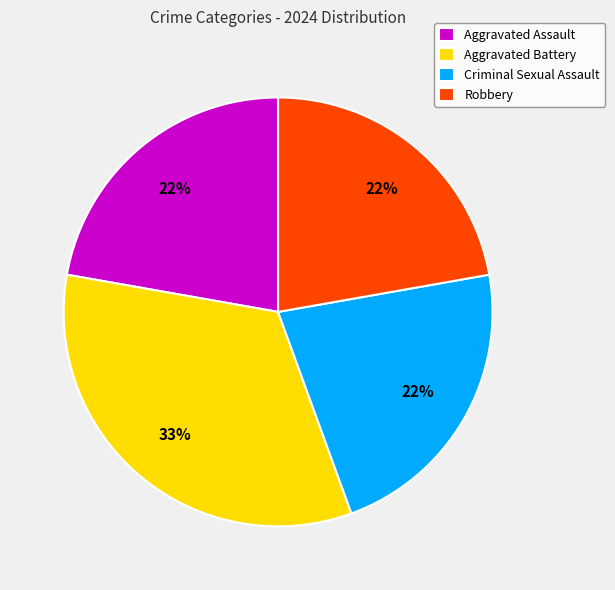

Does Criminal Sexual Assault represent more than half of the total?

No